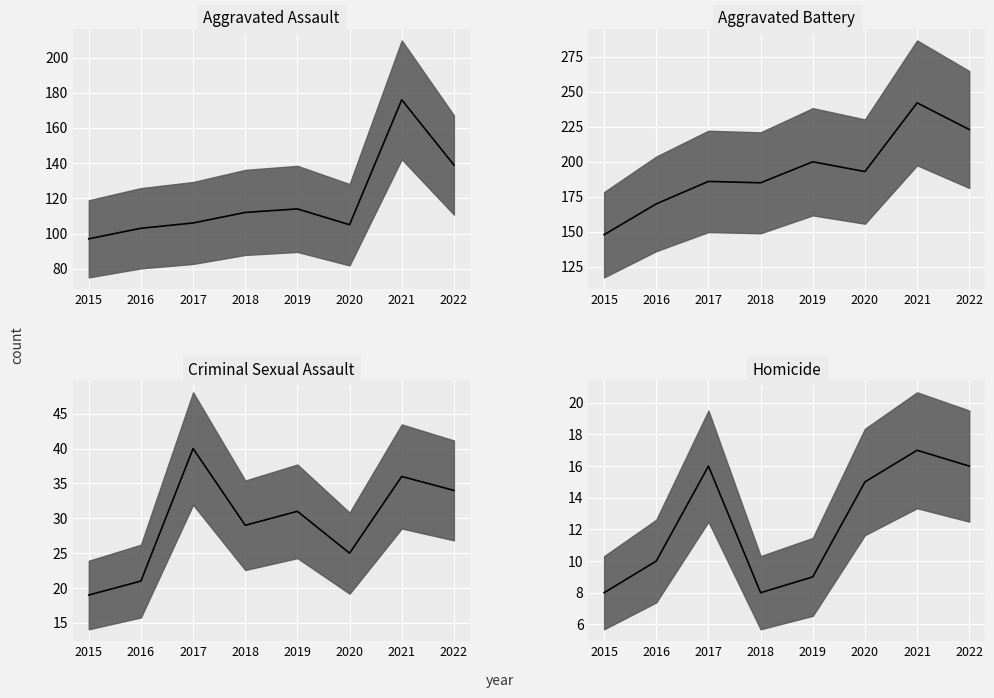

What is the difference between the highest and lowest values at 2022?

207